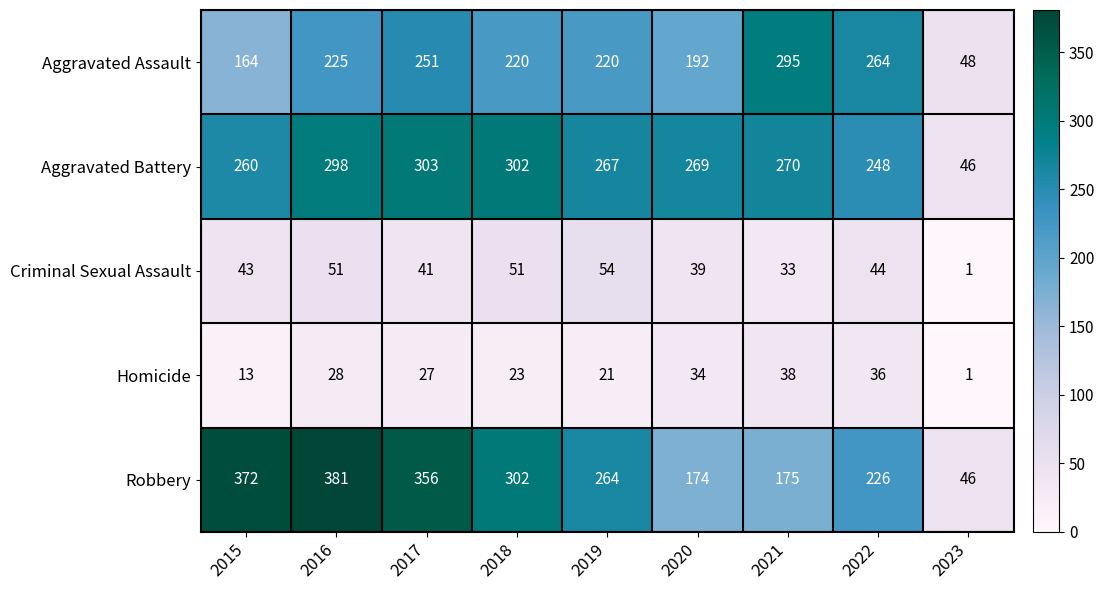

Which series has the widest spread of values?

Robbery